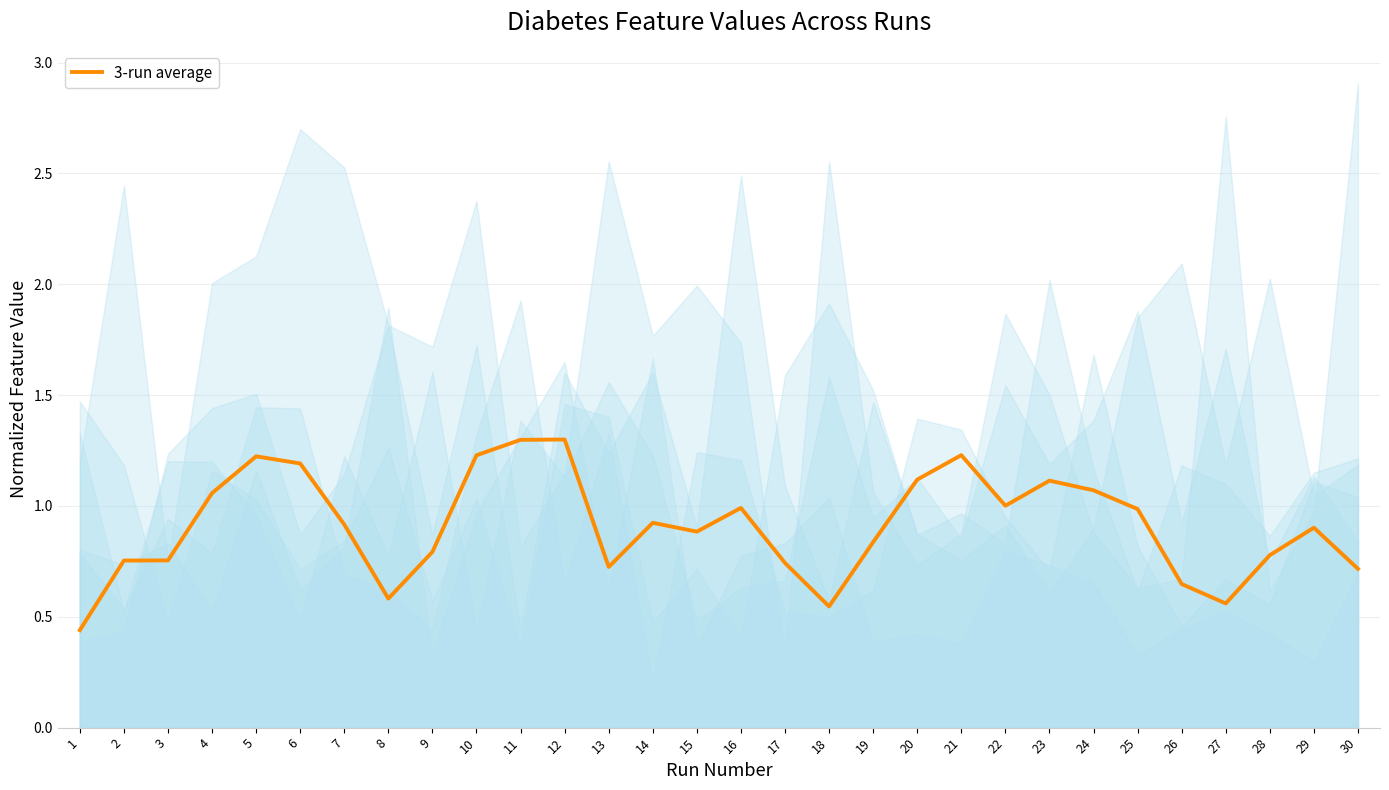

List the labels in order of value, largest first.

12, 11, 21, 10, 5, 6, 20, 23, 24, 4, 22, 16, 25, 14, 7, 29, 15, 19, 9, 28, 3, 2, 17, 13, 30, 26, 8, 27, 18, 1